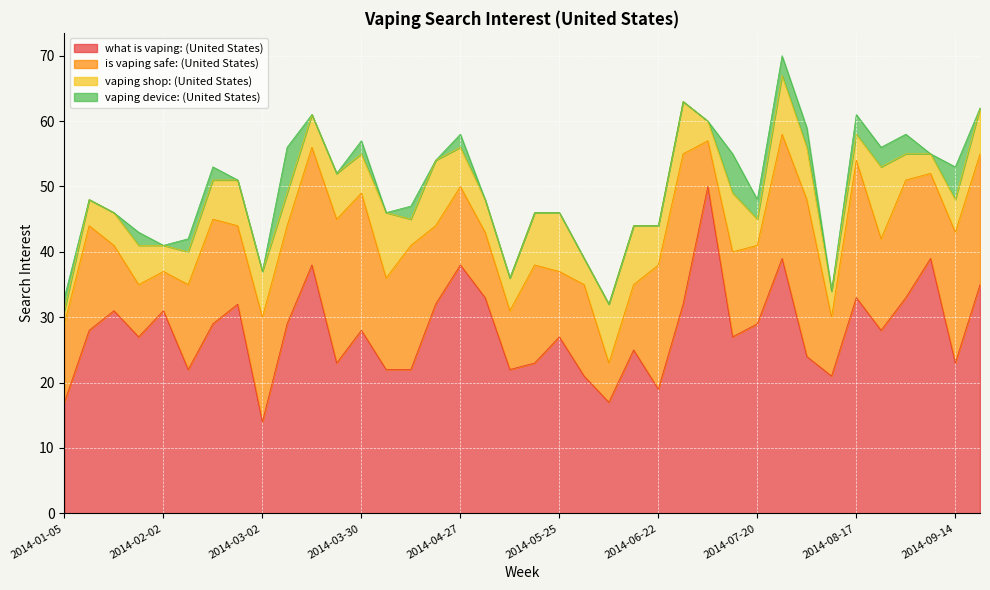

Reading left to right, extract all data points from this chart.

what is vaping: (United States): 17	28	31	27	31	22	29	32	14	29	38	23	28	22	22	32	38	33	22	23	27	21	17	25	19	32	50	27	29	39	24	21	33	28	33	39	23	35
is vaping safe: (United States): 12	16	10	8	6	13	16	12	16	15	18	22	21	14	19	12	12	10	9	15	10	14	6	10	19	23	7	13	12	19	24	9	21	14	18	13	20	20
vaping shop: (United States): 2	4	5	6	4	5	6	7	7	5	5	7	6	10	4	10	6	5	5	8	9	4	9	9	6	8	3	9	4	9	8	4	4	11	4	3	5	7
vaping device: (United States): 2	0	0	2	0	2	2	0	0	7	0	0	2	0	2	0	2	0	0	0	0	0	0	0	0	0	0	6	3	3	3	0	3	3	3	0	5	0